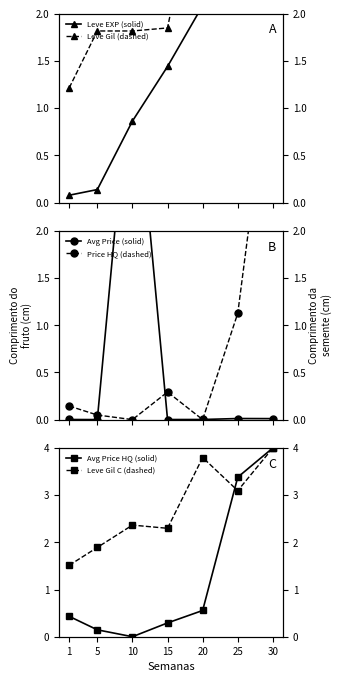

List the series in order of their peak value, lowest first.

Leve EXP (solid), Leve Gil (dashed), Avg Price (solid), Price HQ (dashed), Avg Price HQ (solid), Leve Gil C (dashed)